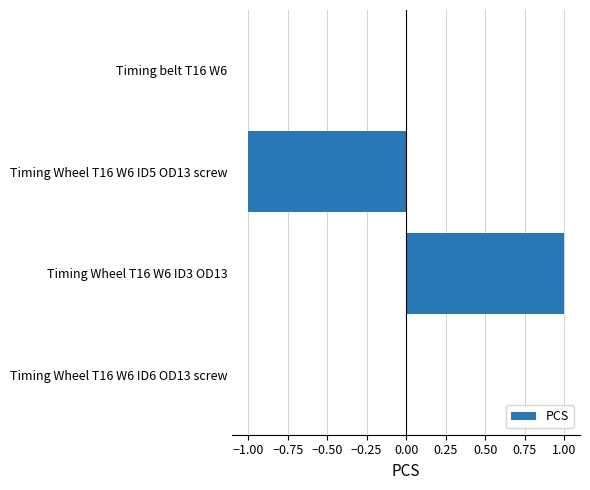

Which has a higher value, Timing Wheel T16 W6 ID3 OD13 or Timing belt T16 W6?

Timing Wheel T16 W6 ID3 OD13